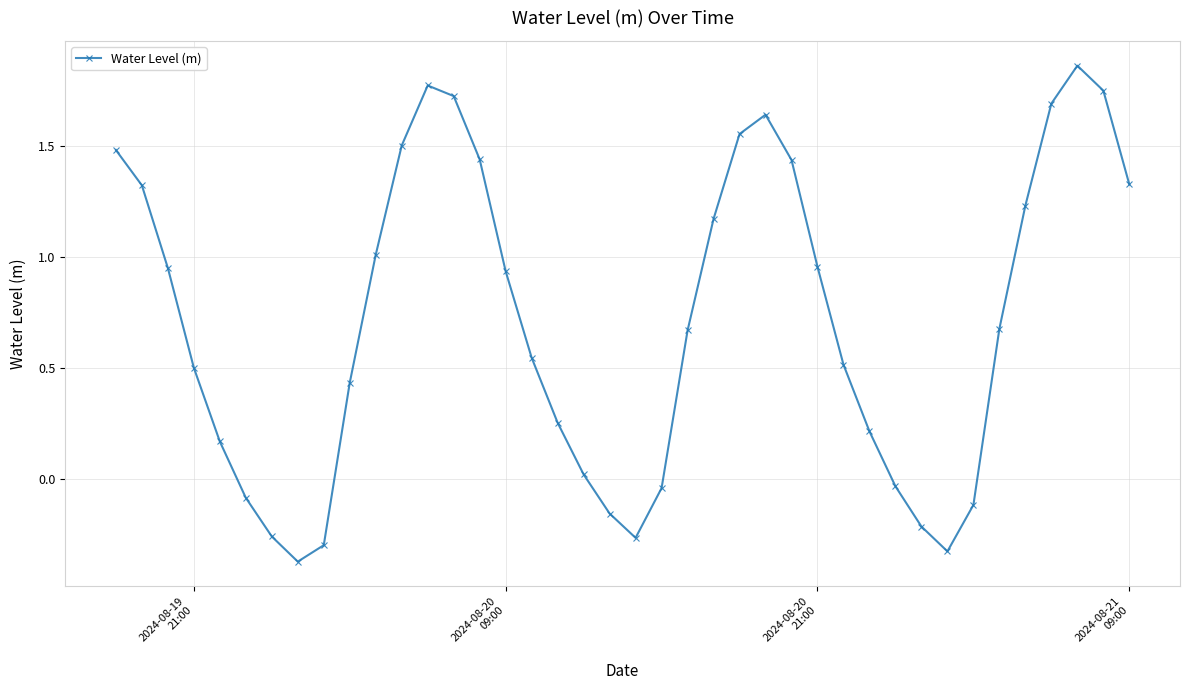

What is the sum of all values?

28.6